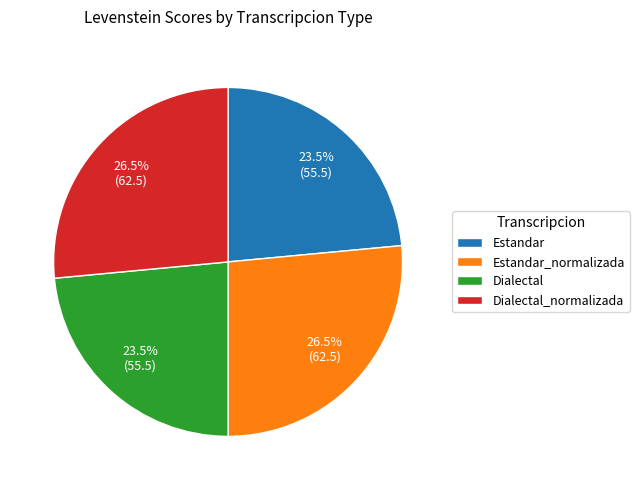

Is Estandar_normalizada the majority of the pie?

No